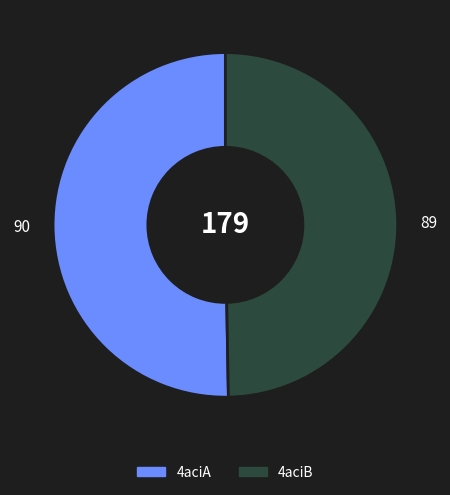

Do 4aciB and 4aciA together represent more than half of the pie?

Yes